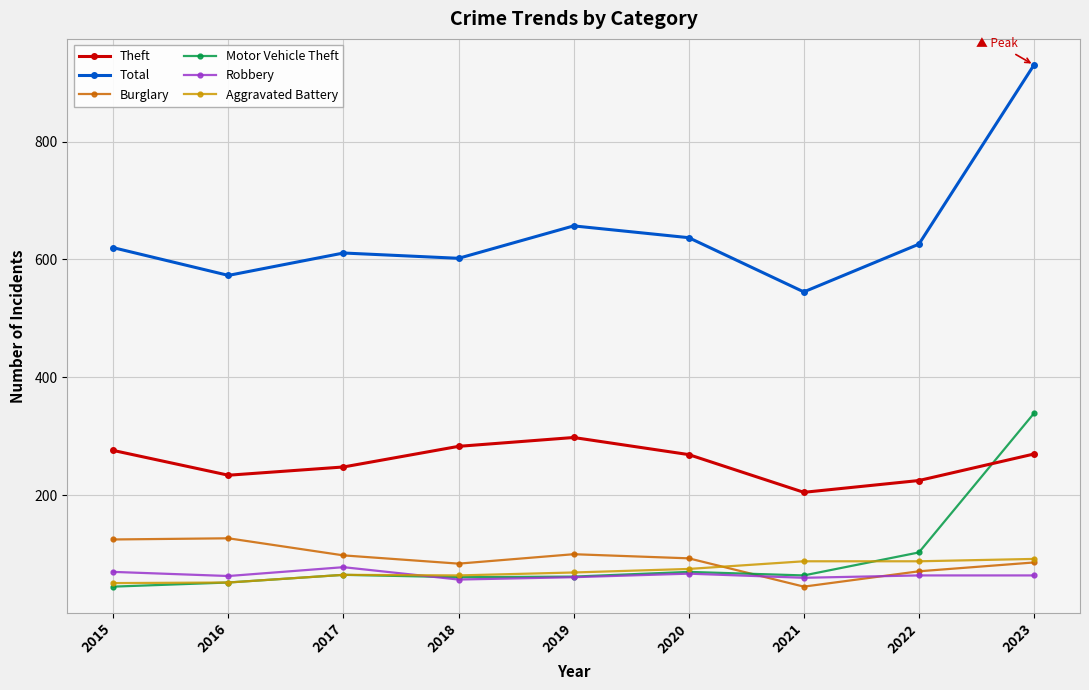

What is the maximum value for Total?

930